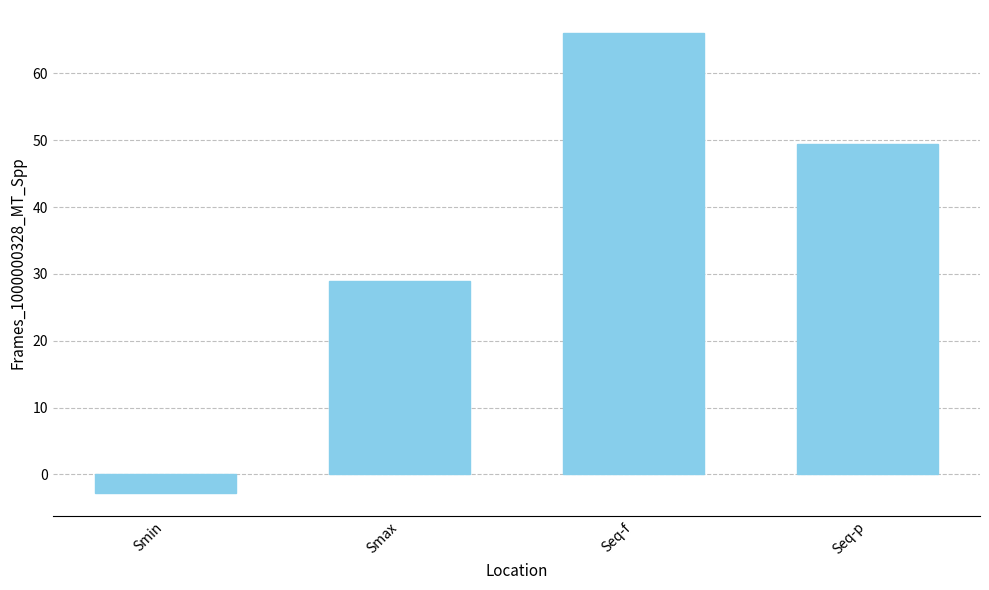

What is the value of the 1st bar from the left?

-2.8